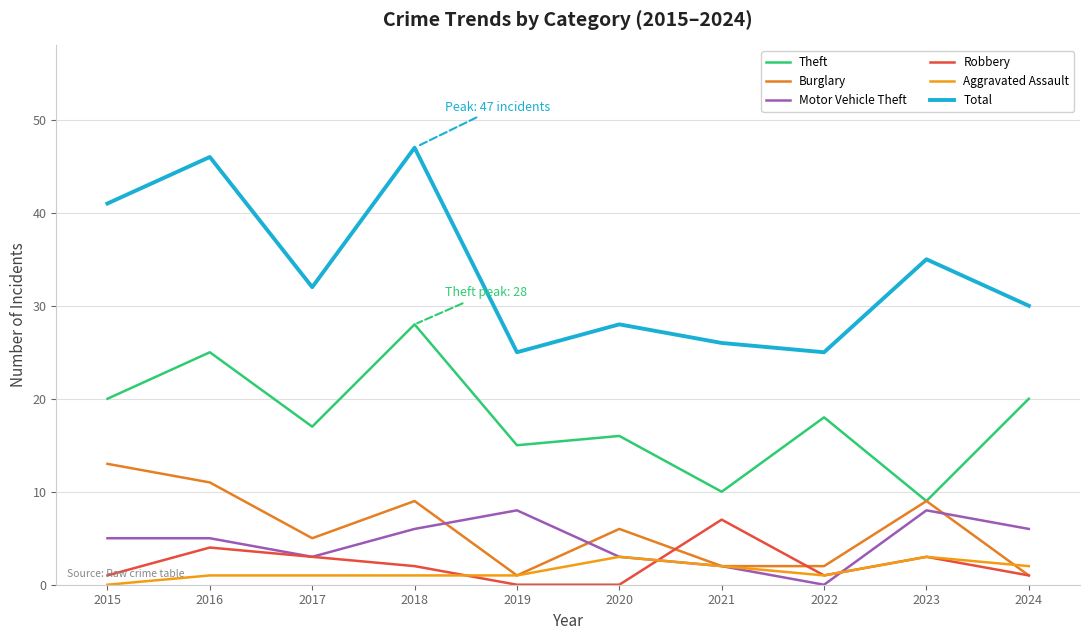

What are all the series names shown in the legend?

Theft, Burglary, Motor Vehicle Theft, Robbery, Aggravated Assault, Total